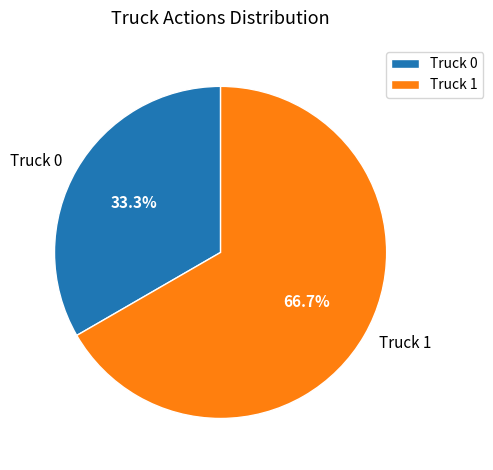

Approximately how many times larger is the value at Truck 0 compared to Truck 1?

0.5